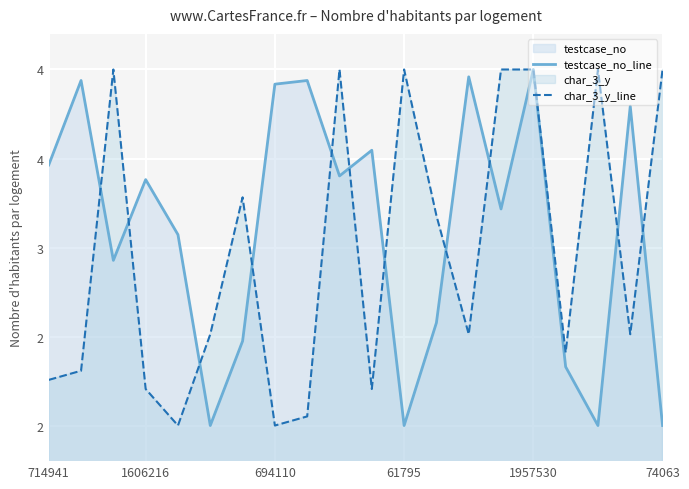

True or false: testcase_no_line has a value of 2.5 at 6.

True